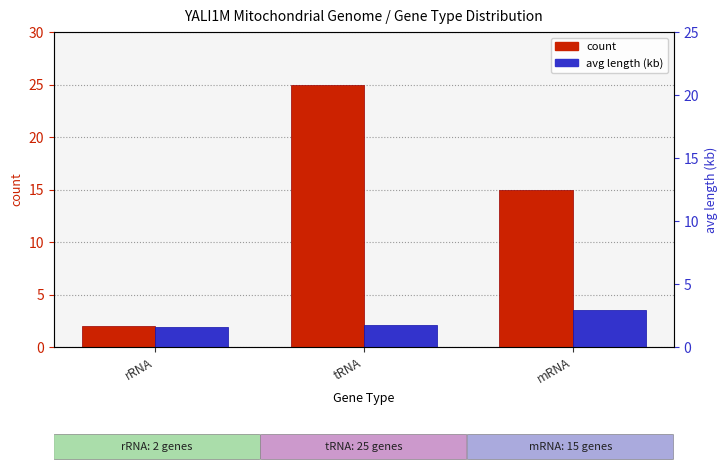

What is the value of the count bar at the 2nd from the left?

25.0